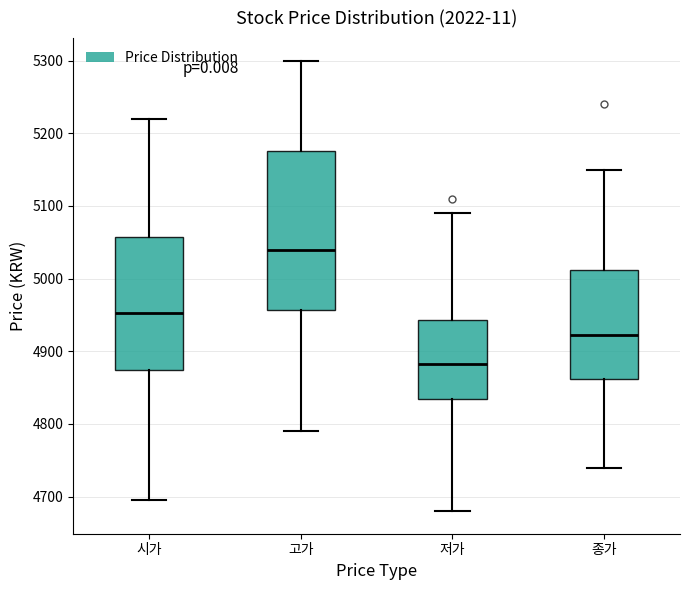

Which box's median line is the lowest?

저가